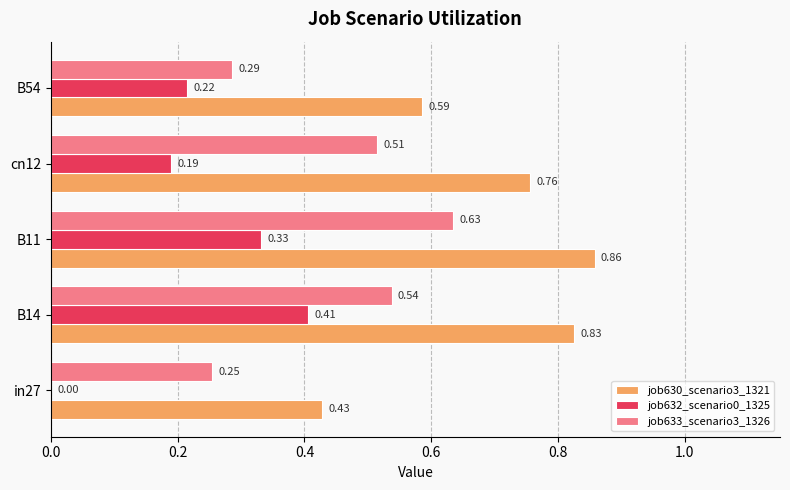

Between B14 and B11, which series saw the biggest shift?

job633_scenario3_1326